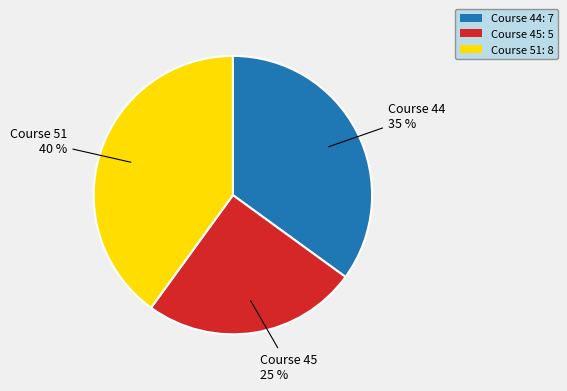

To the nearest percent, what is the average slice percentage?

33%